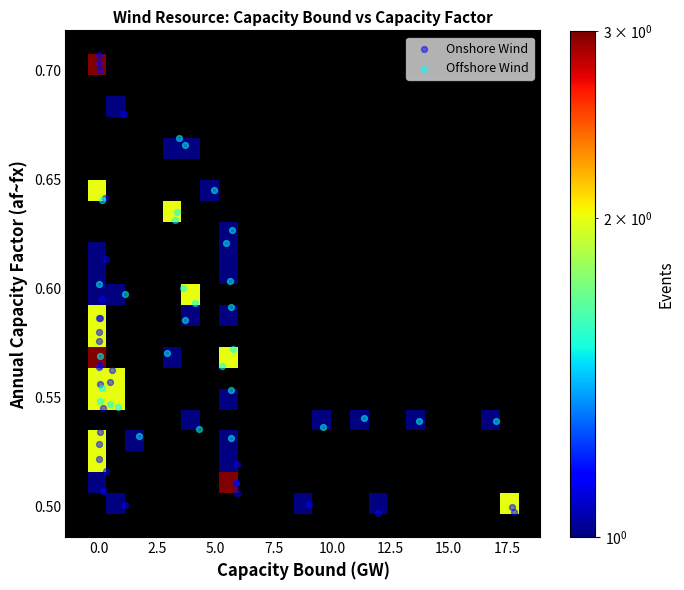

Which series contains the highest Y value?

Onshore Wind